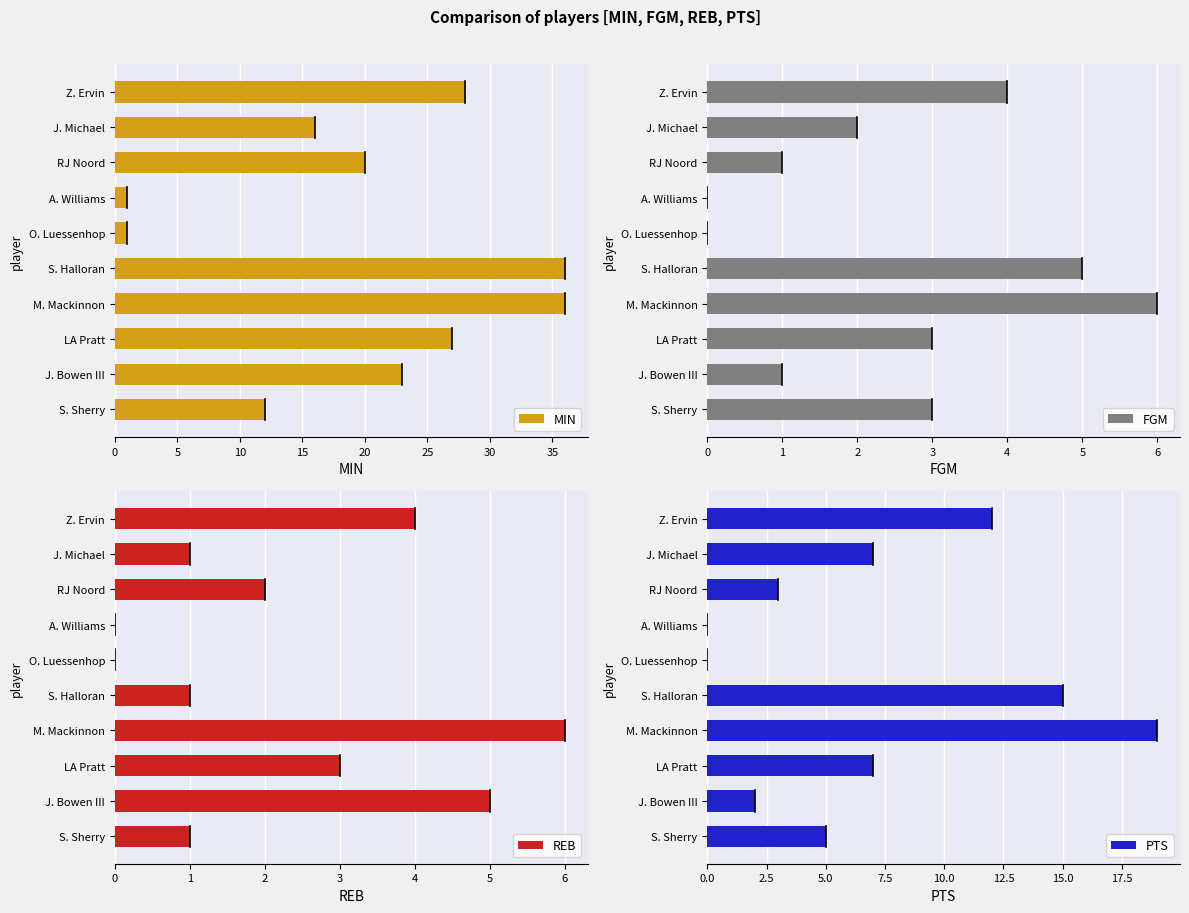

True or false: MIN has a value of 21 at S. Sherry.

False